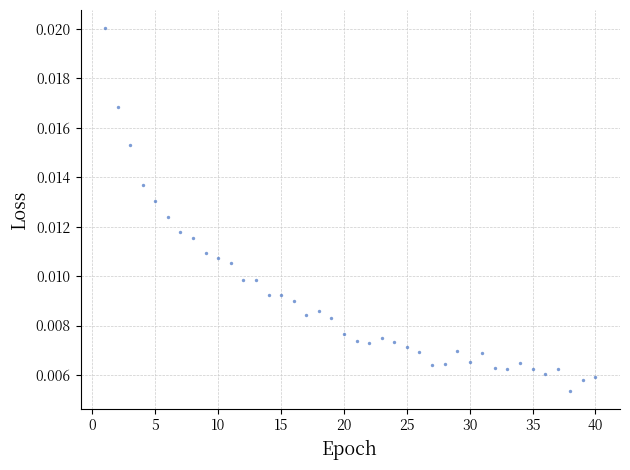

What is the range of X values (max minus min)?

39.0